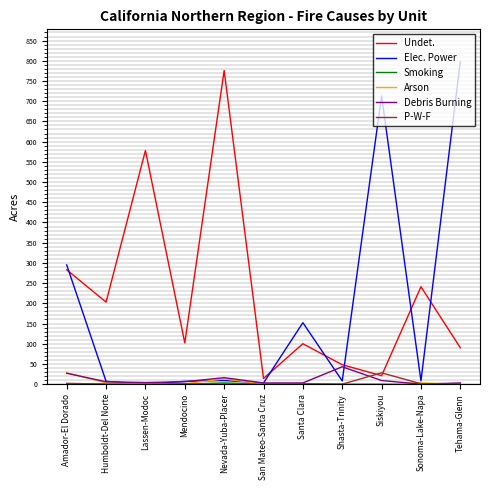

The P-W-F series shows 0 at San Mateo-Santa Cruz. True or false?

True